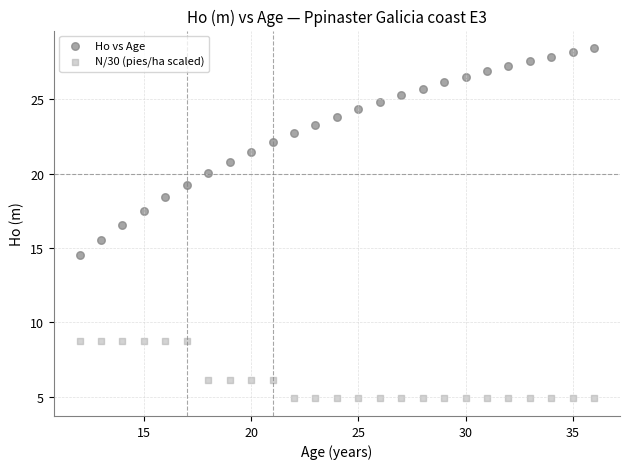

Across all data points, what is the range of Y values (max minus min)?

23.5